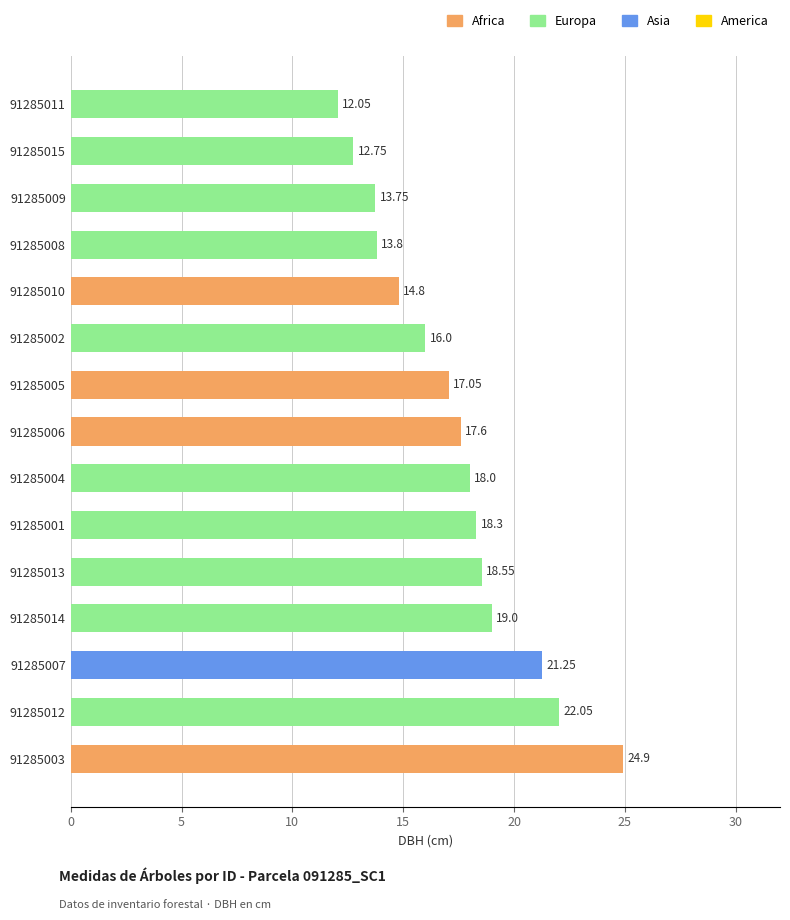

What is the average value?

17.3